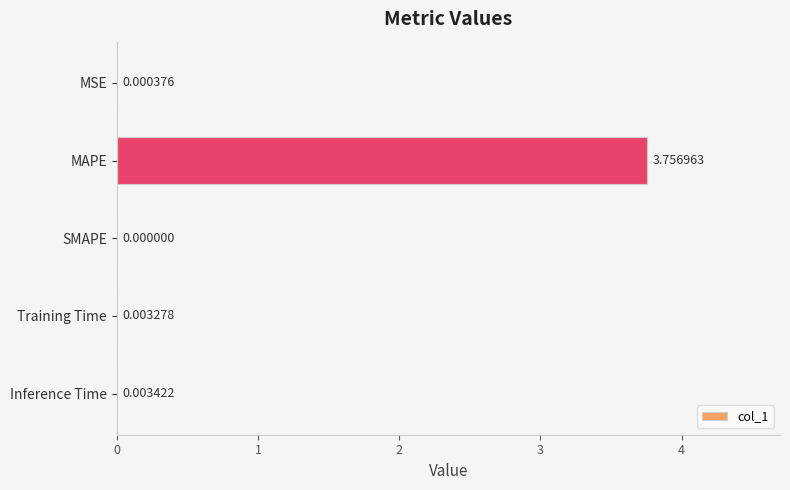

Which category has the highest value across all series?

MAPE